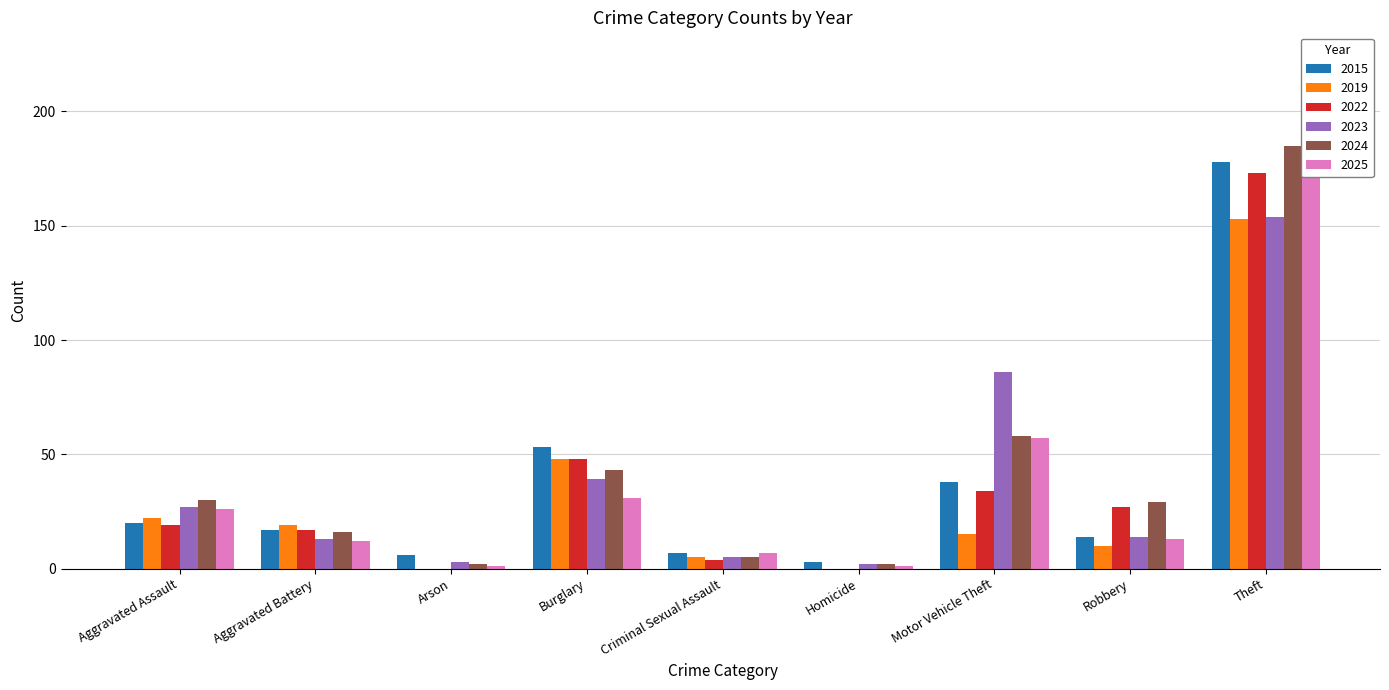

What is the label of the 2nd bar from the left?

Aggravated Battery